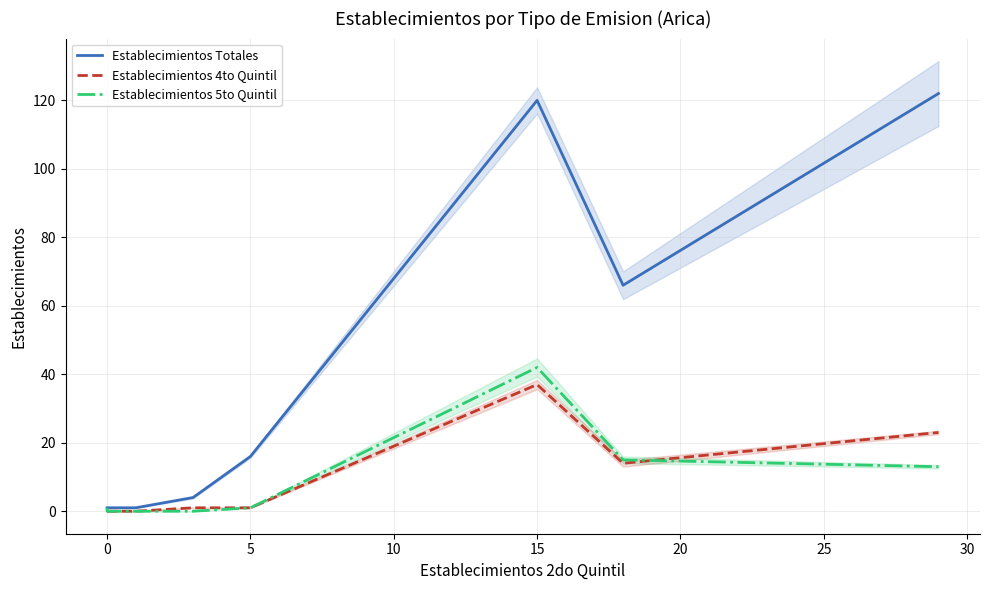

Between 15 and 25, which series saw the biggest shift?

Establecimientos Totales